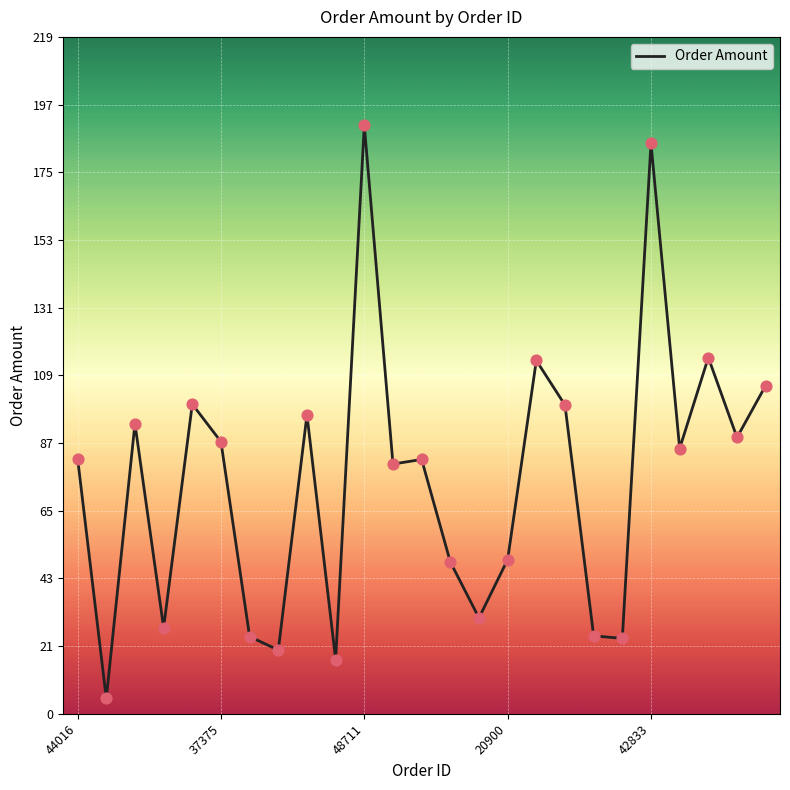

What is the smallest value displayed?

5.0